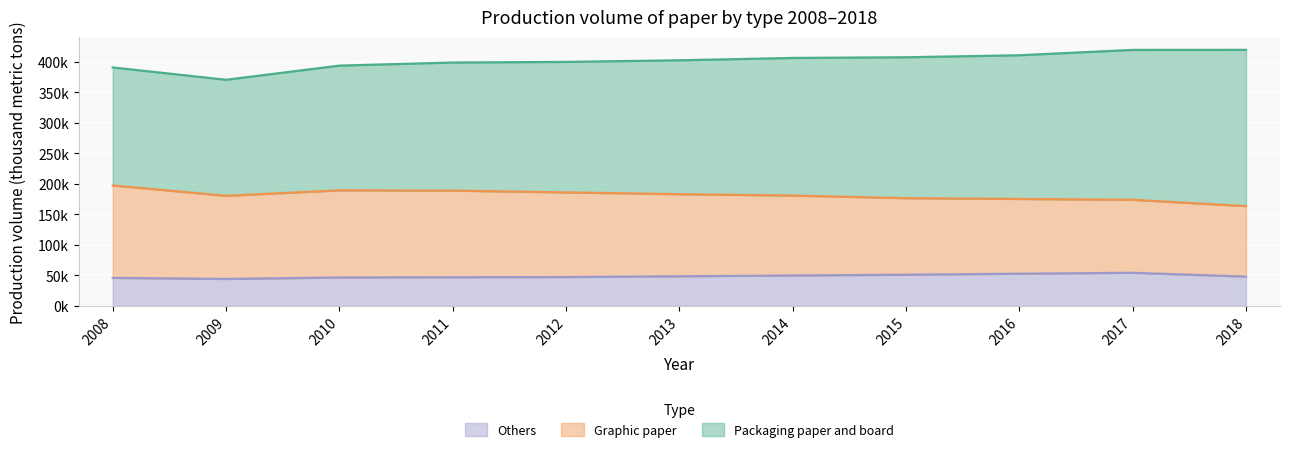

What is the minimum value for Graphic paper?

115571